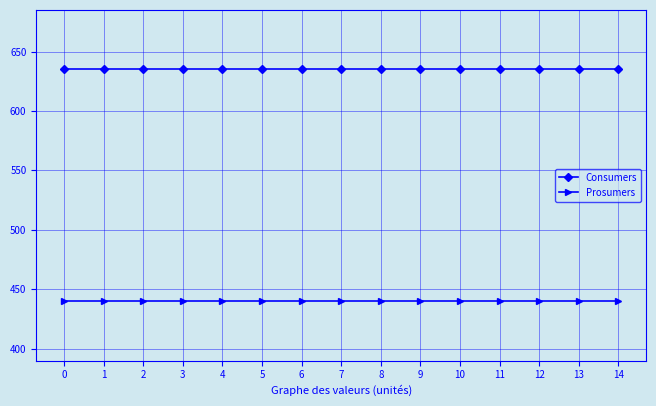

Rank the series at 10 from highest to lowest value.

Consumers, Prosumers